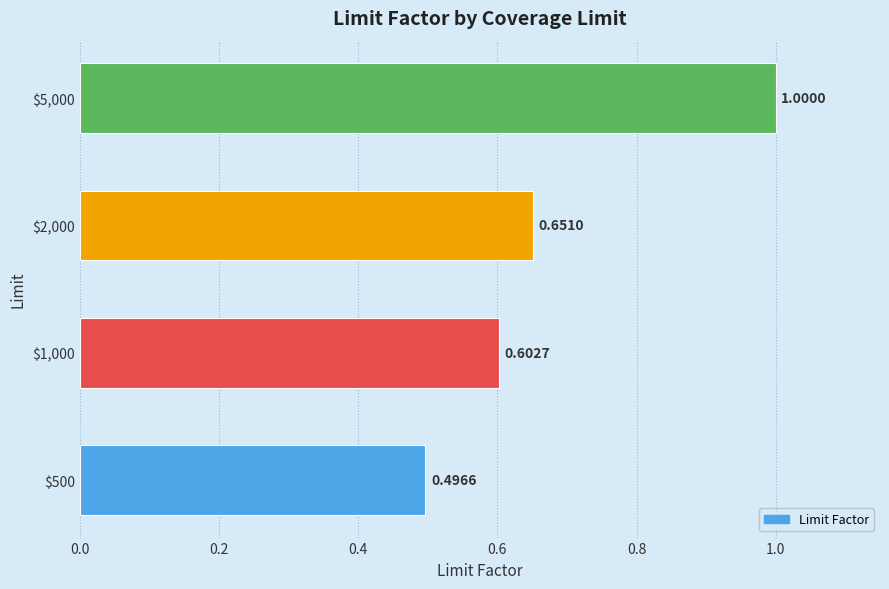

What is the sum of all values?

2.8